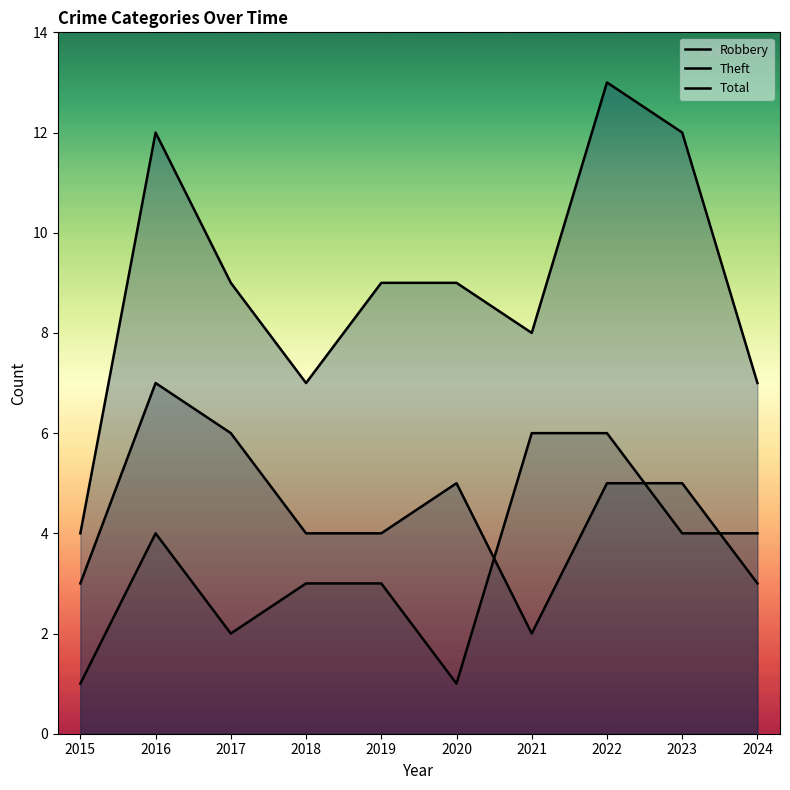

What is the smallest value displayed?

1